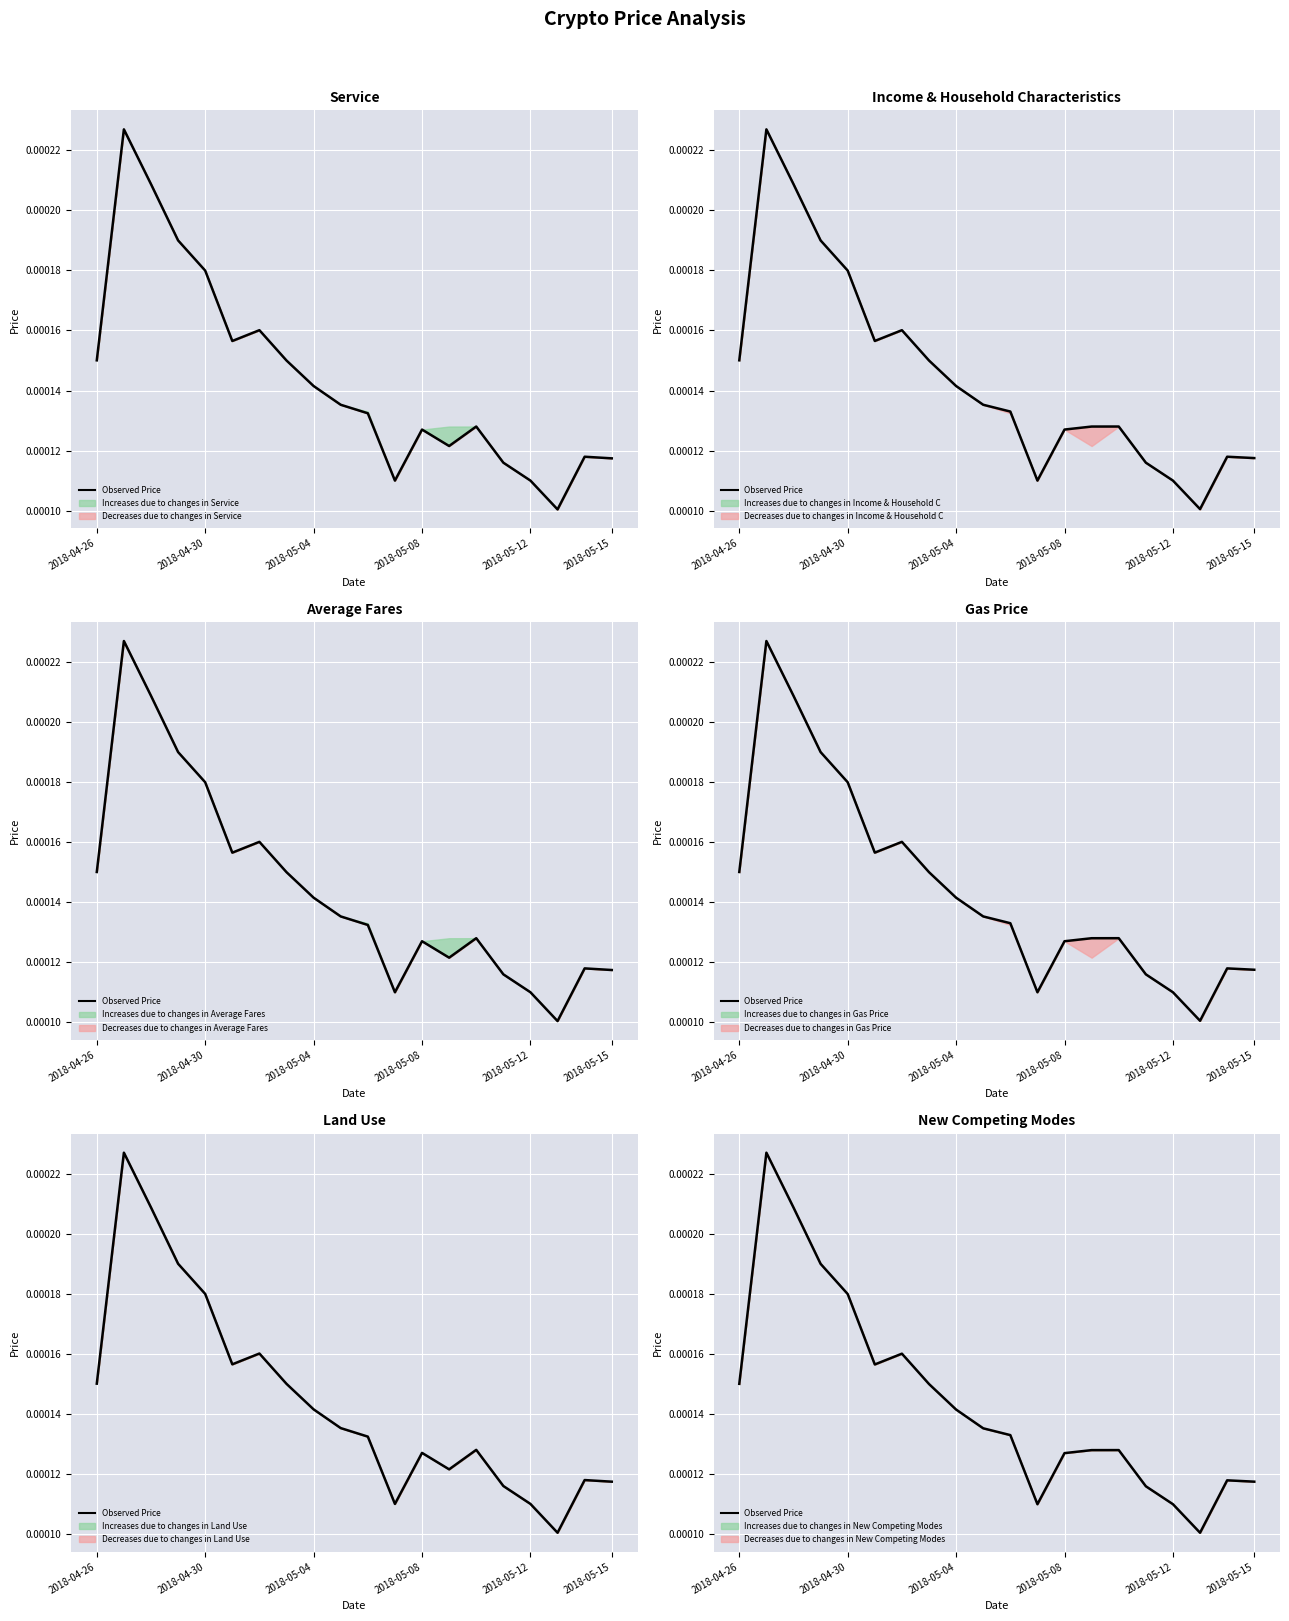

How many series are shown in this chart?

1